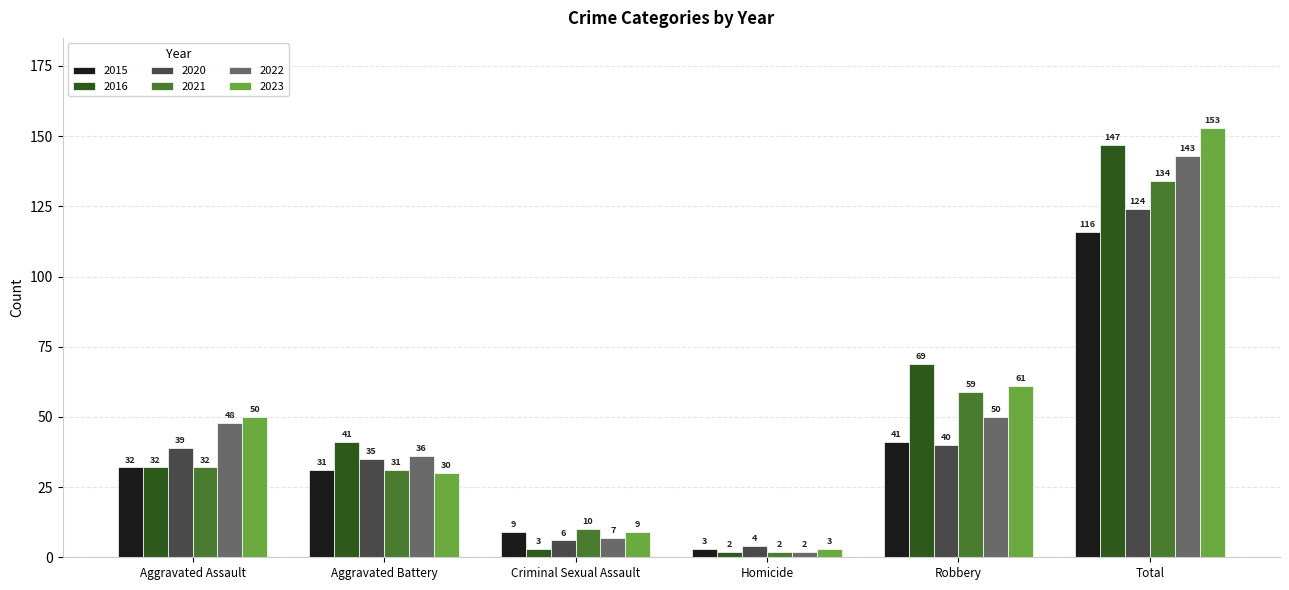

What is the label of the 1st bar from the right?

Total